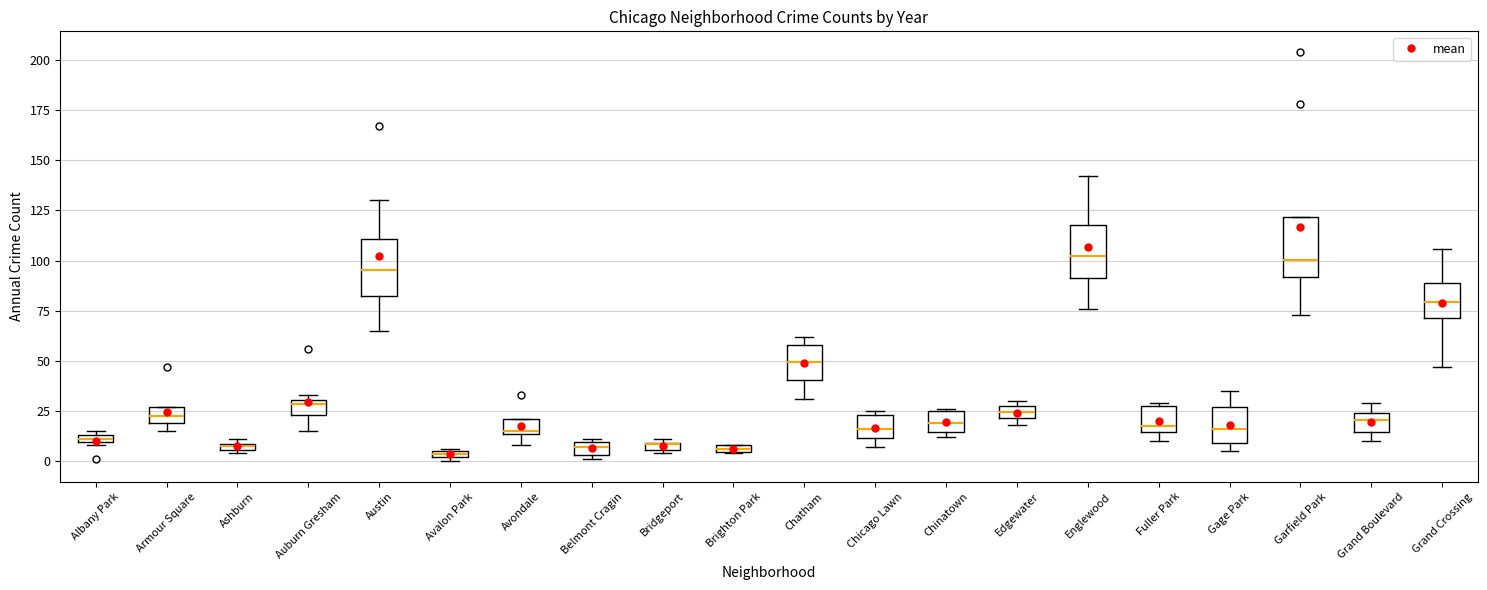

Where is the lower edge of the box for Brighton Park on the y-axis? The values are not printed on the chart, so give them approximately, as read against the axis.

5